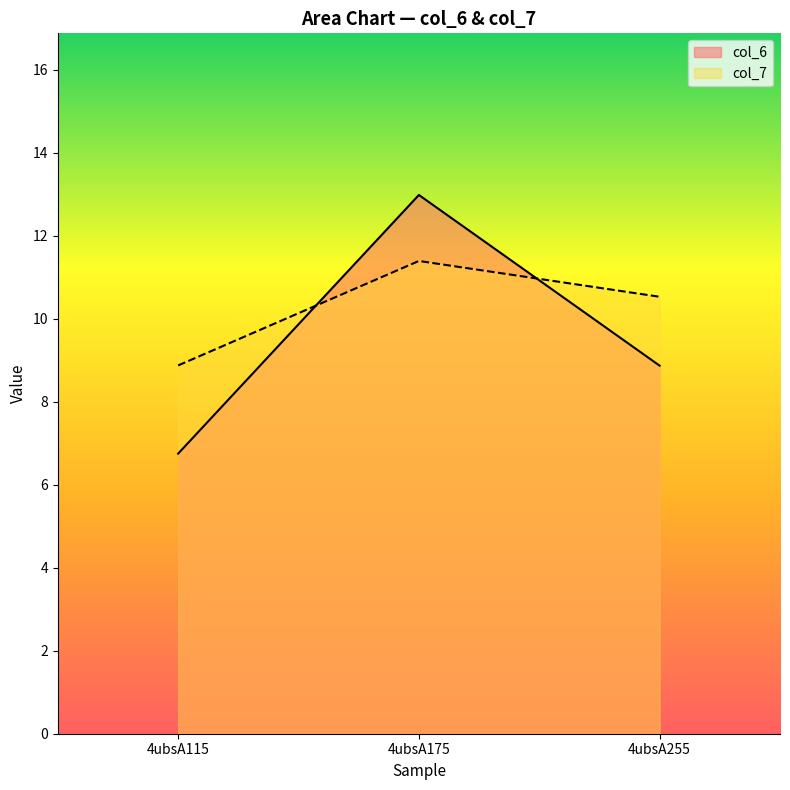

Which series has the largest total across all categories?

col_7